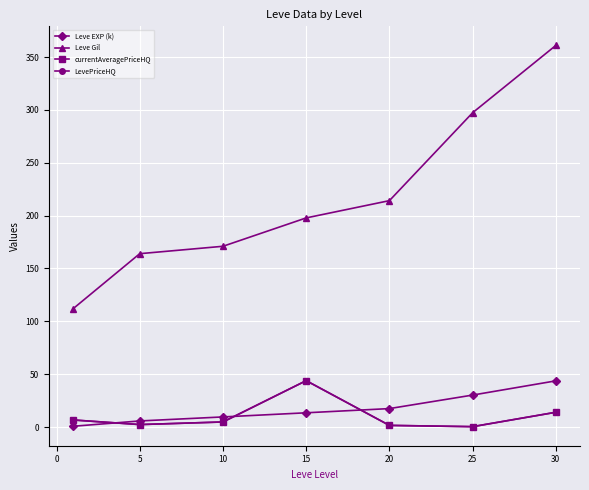

Does the chart have visible grid lines?

Yes